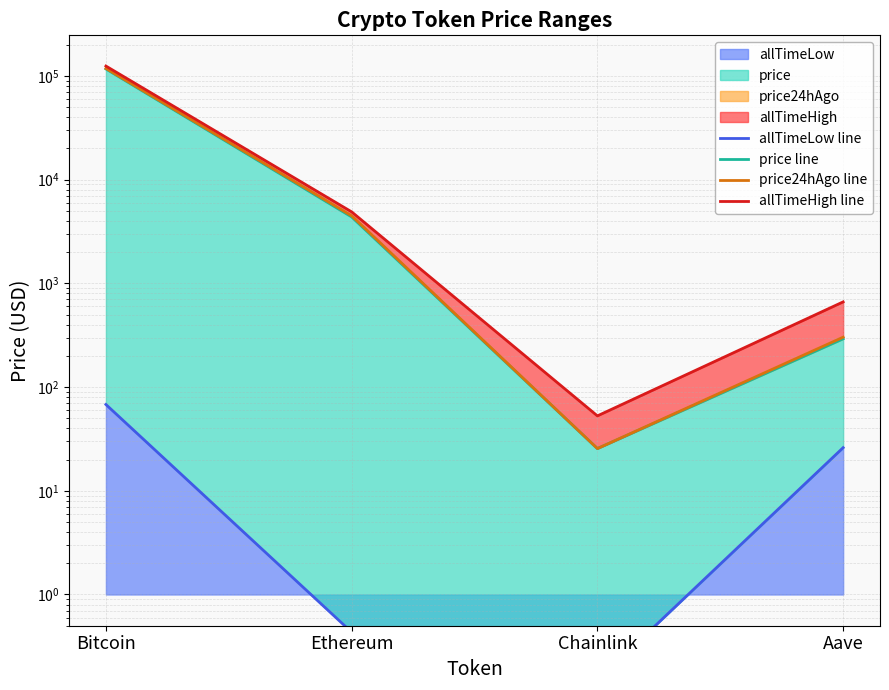

Which category has the highest value across all series?

Bitcoin